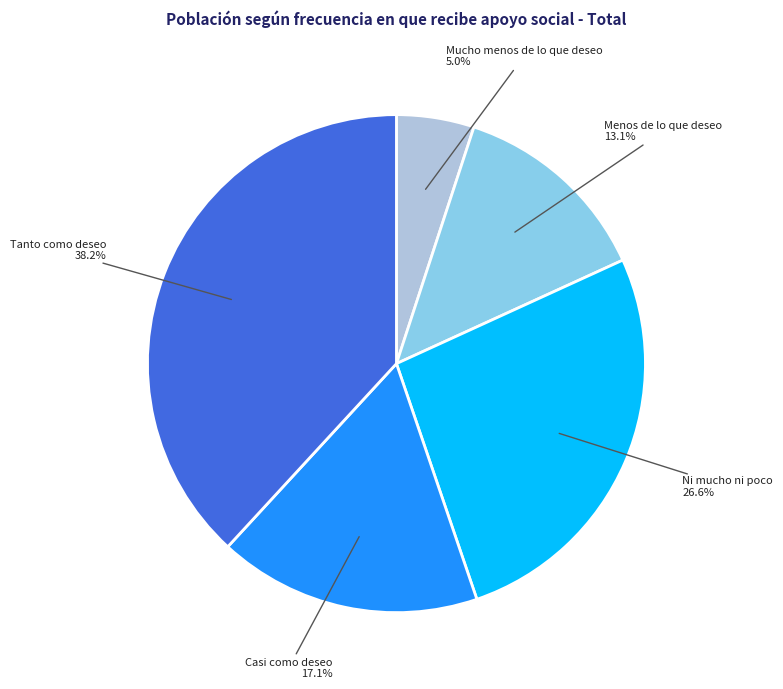

What portion of the pie excludes Tanto como deseo?

61.8%